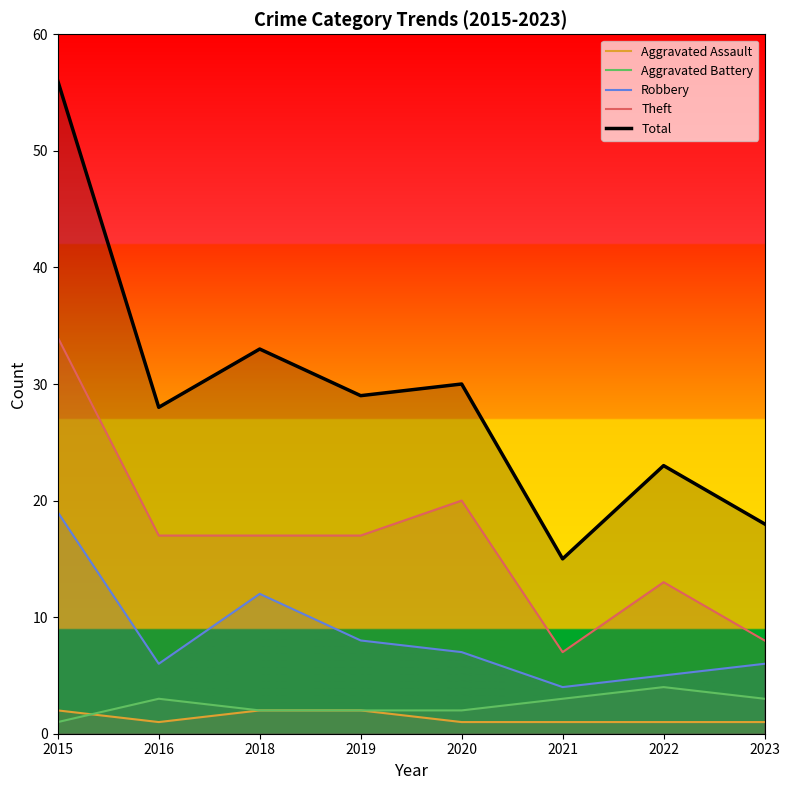

At which category is the sum across all series the highest?

2015